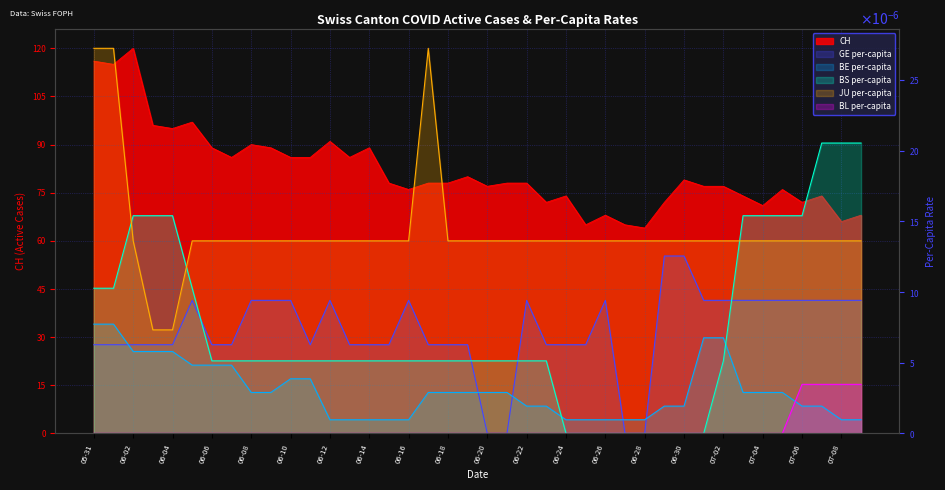

True or false: JU_pc has more than 1 points higher than both neighbors.

False